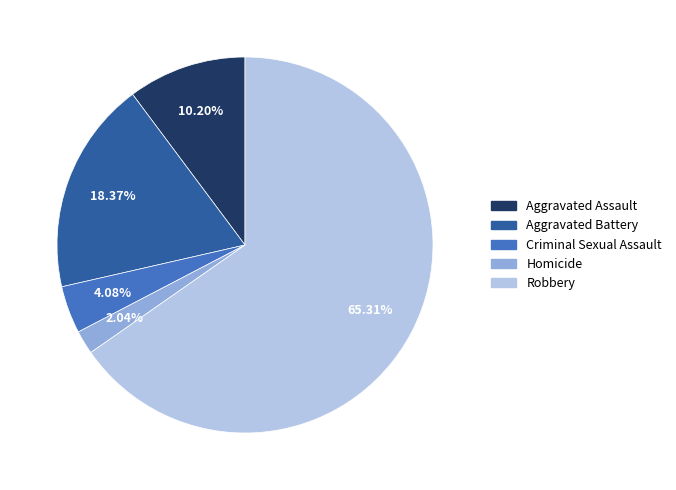

To the nearest percent, what is the average slice percentage?

20%